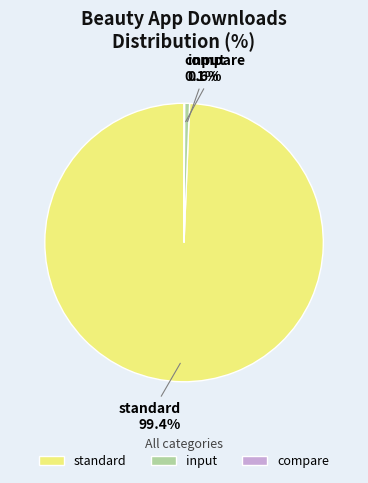

Does input account for over 50% of the chart?

No